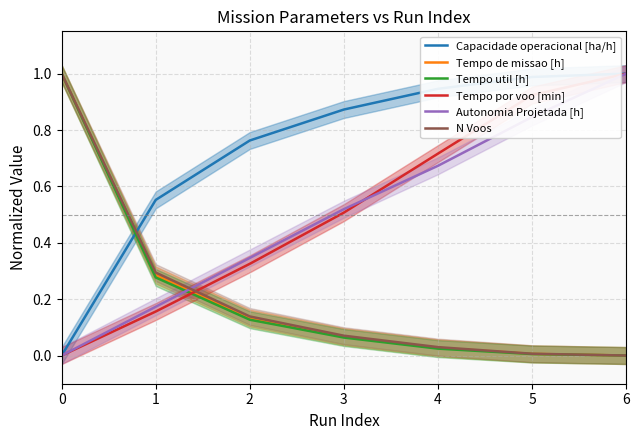

What is the difference between the maximum and second lowest values in the Autonomia Projetada [h] series?

0.8